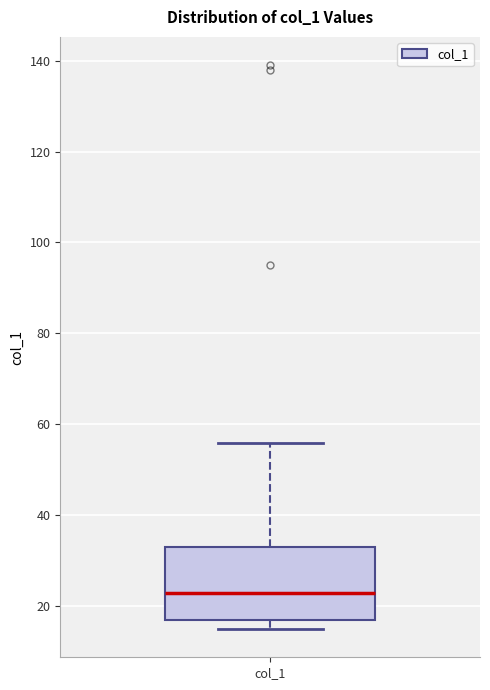

Where does the upper whisker of the box for col_1 end on the y-axis? The values are not printed on the chart, so give them approximately, as read against the axis.

56